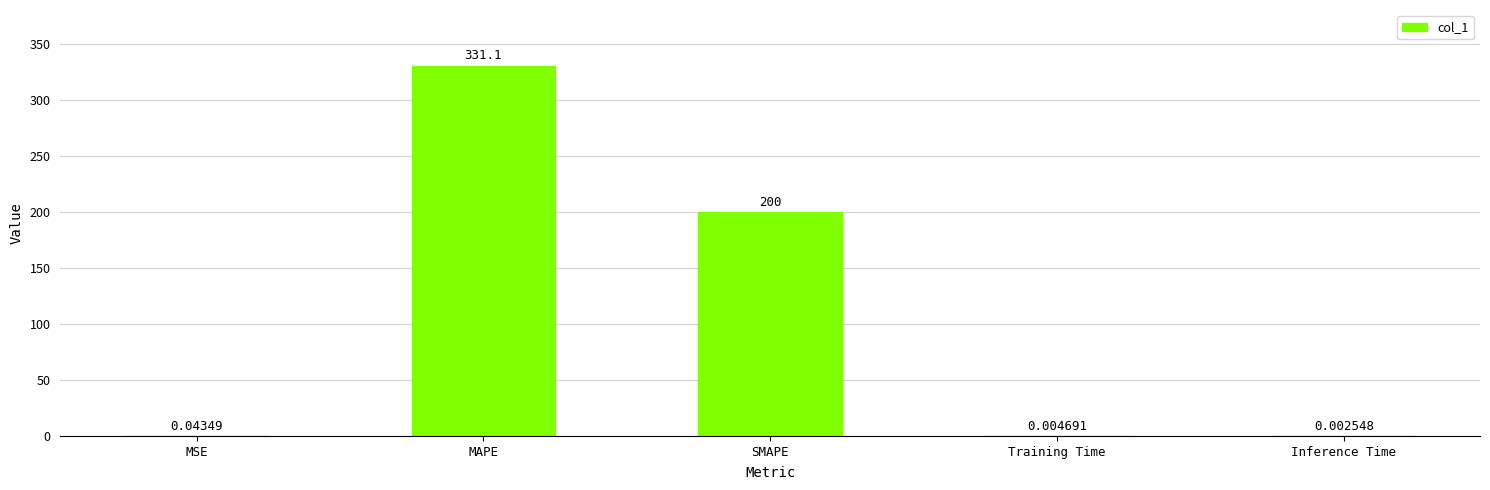

Which has a higher value, MAPE or Inference Time?

MAPE